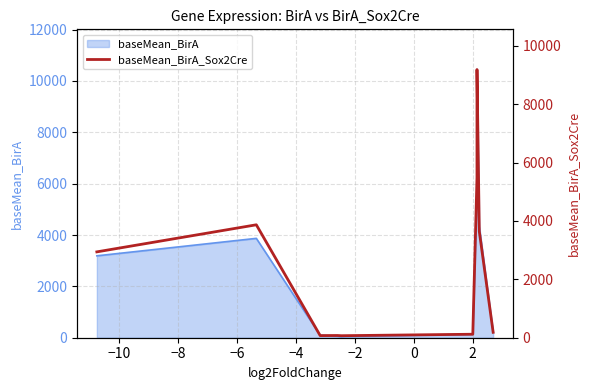

How many interior local valleys (lower than both neighbors) does the data have?

2